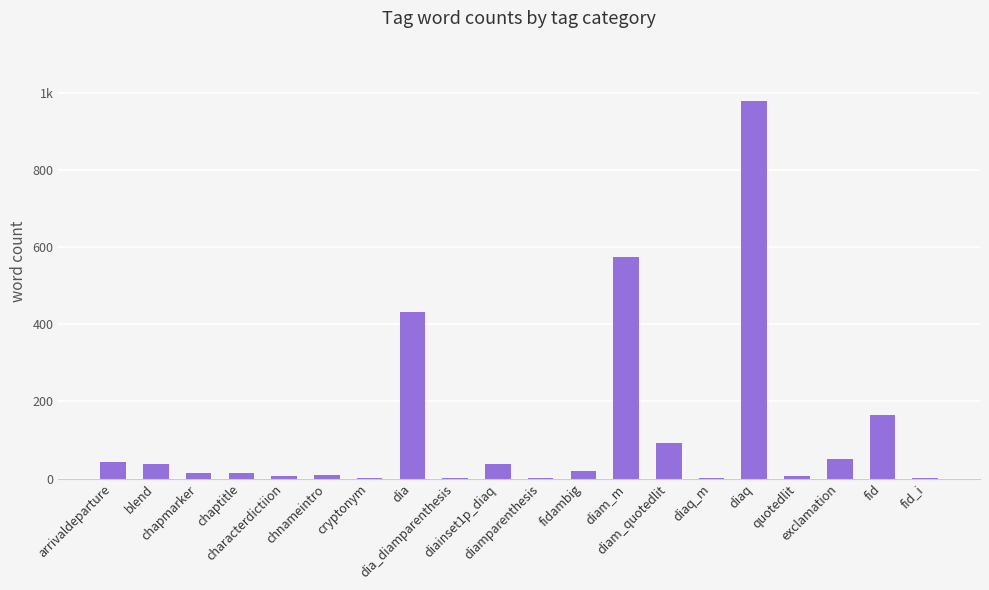

Which has a higher value, diaq or cryptonym?

diaq